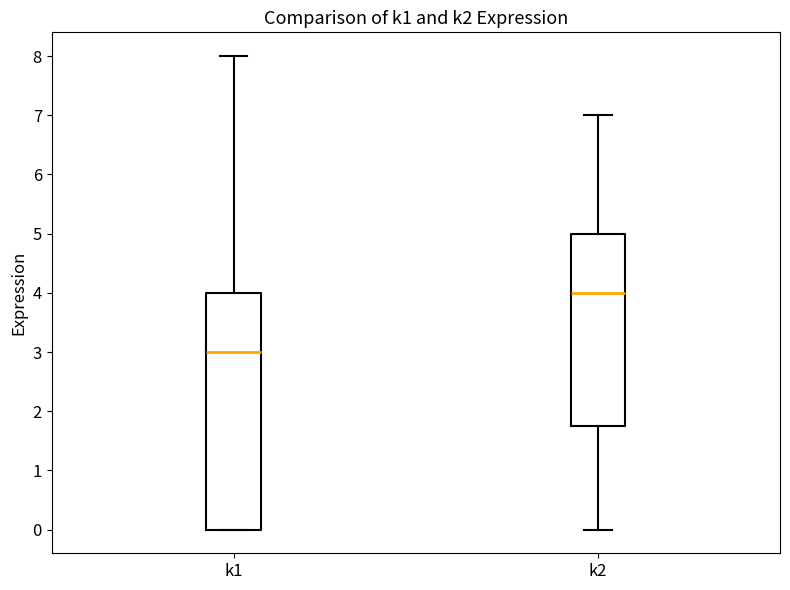

Which box is the tallest, from its lower edge to its upper edge?

k1